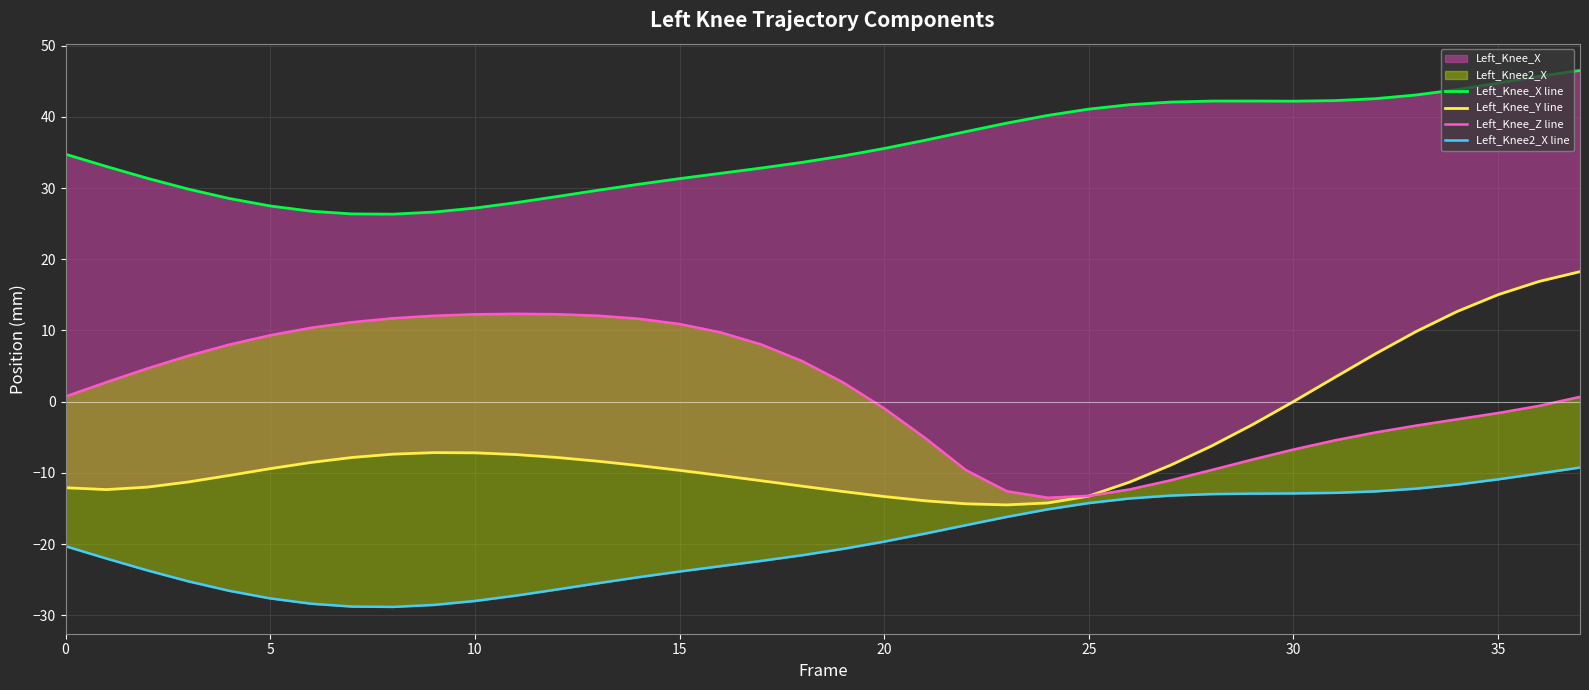

The value of Left_Knee_X line at 12 is 7.3. True or false?

False